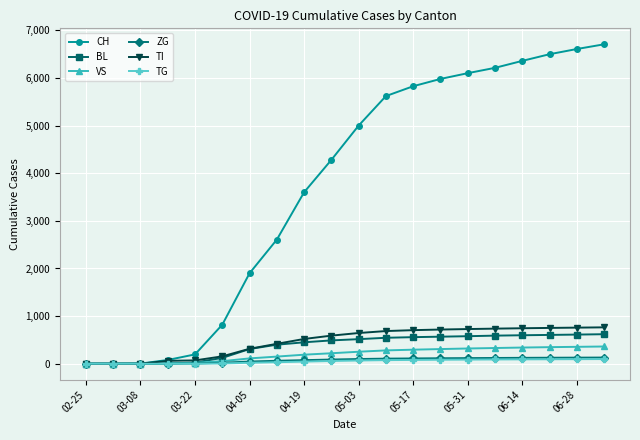

What is the highest value of the BL series?

620